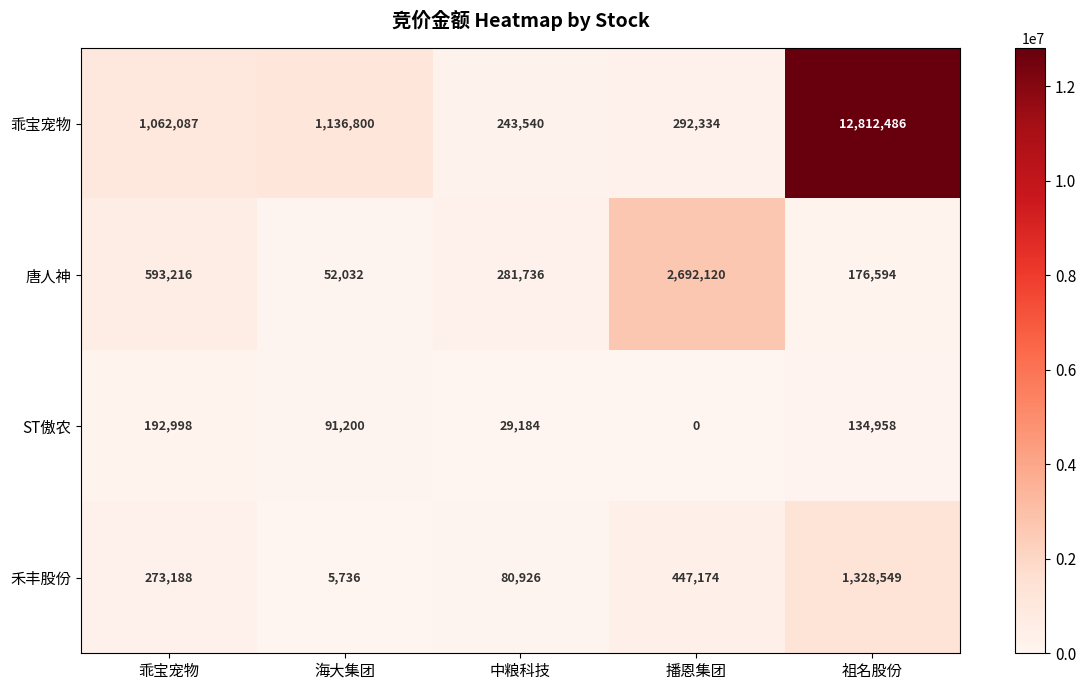

Which series has the largest range (max minus min)?

乖宝宠物